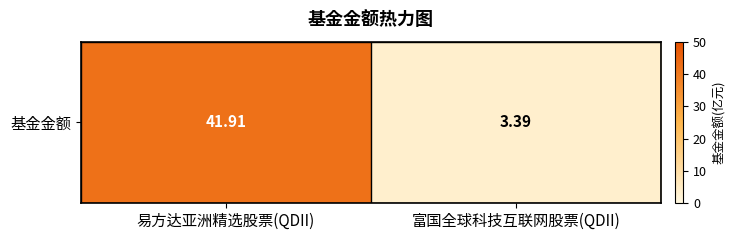

Where does the data first go above 41?

易方达亚洲精选股票(QDII)